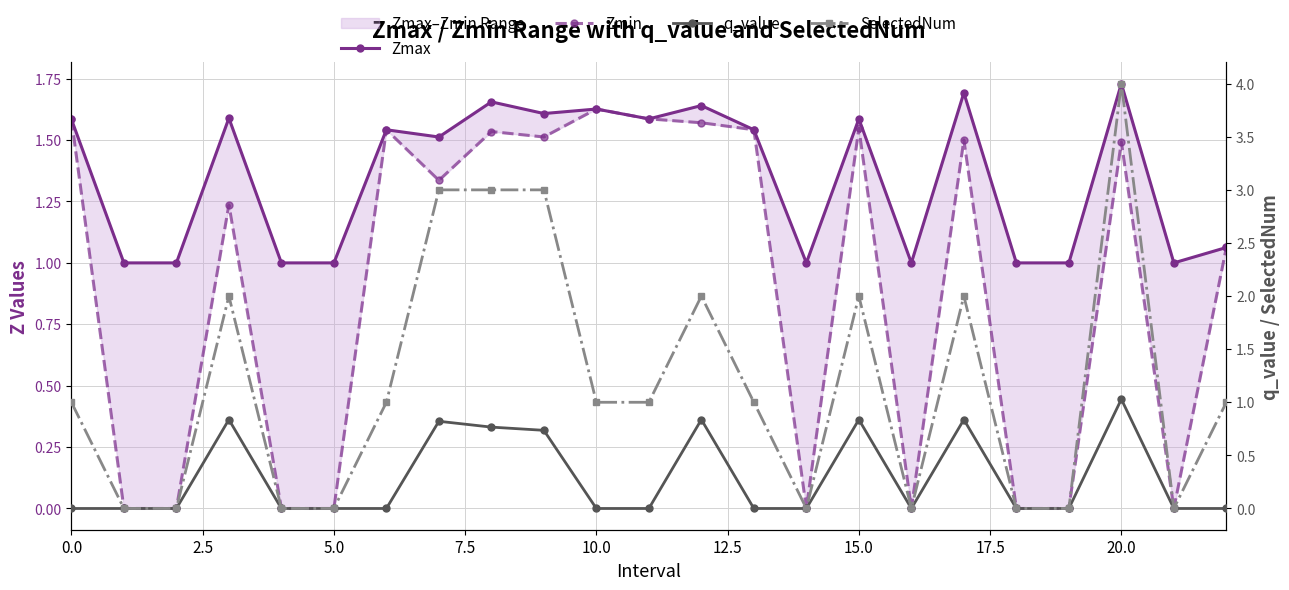

True or false: SelectedNum and q_value intersect in this chart.

False